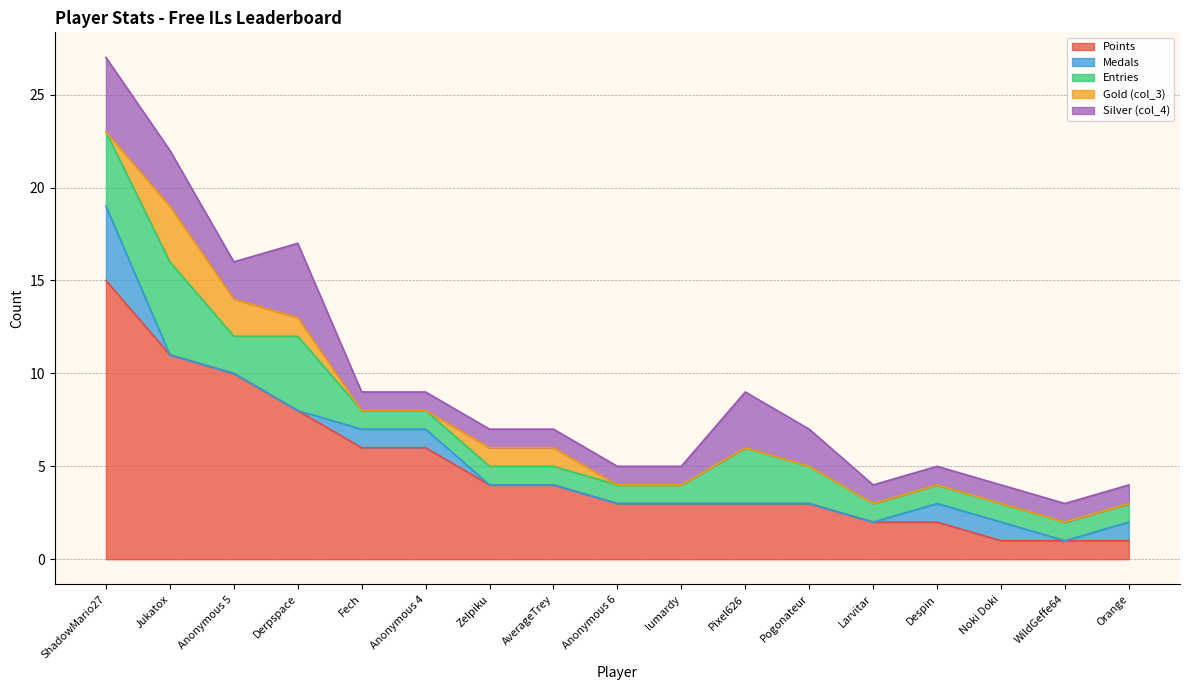

What are all the series names shown in the legend?

Points, Medals, Entries, Gold (col_3), Silver (col_4)